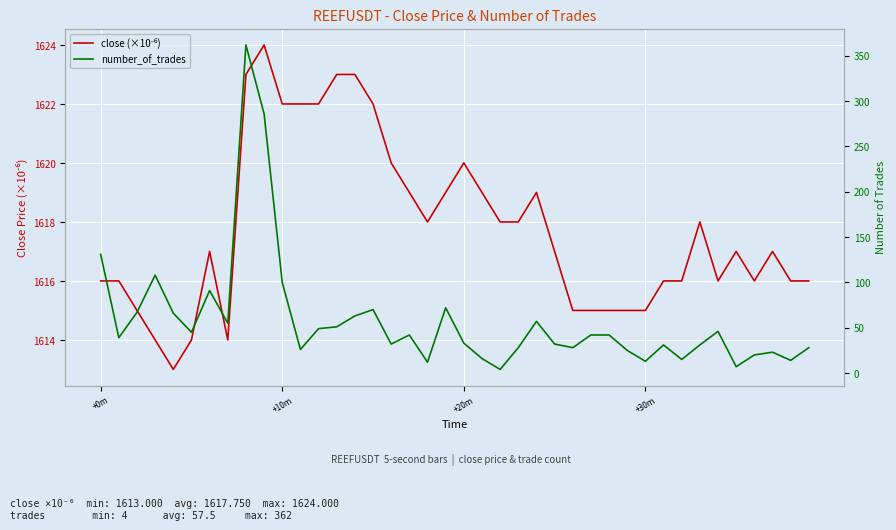

True or false: close (×10⁻⁶) and number_of_trades intersect in this chart.

False